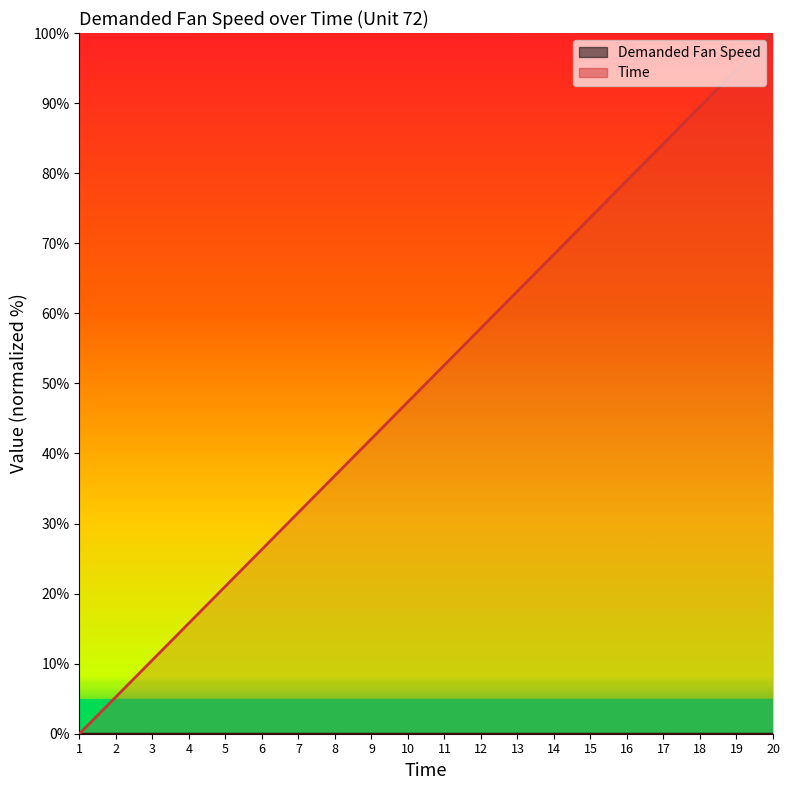

True or false: there are more than 0 points higher than both neighbors.

False